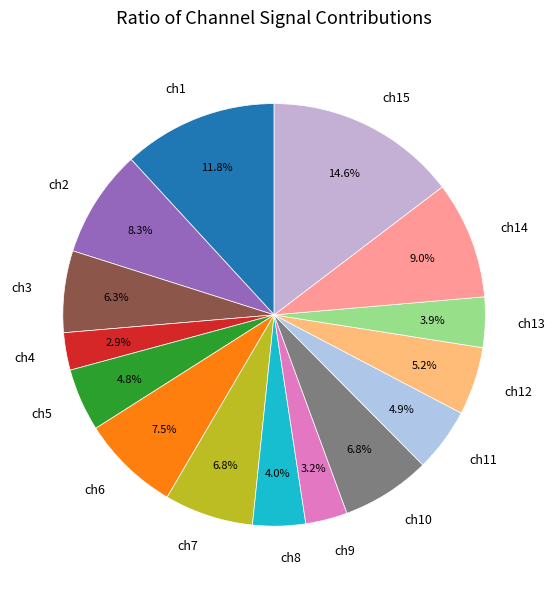

To the nearest percent, what is the difference between the largest and smallest slice percentages?

12%